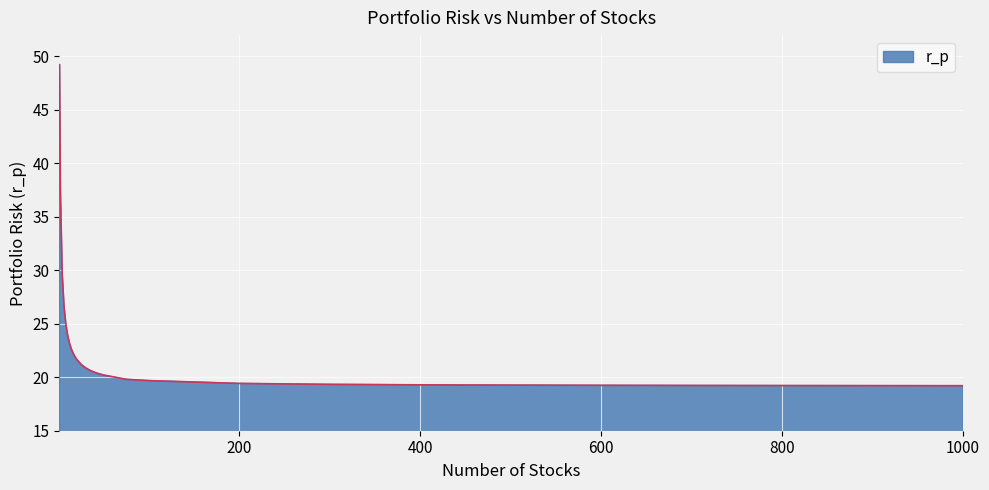

What is the difference between the maximum and minimum values?

30.0